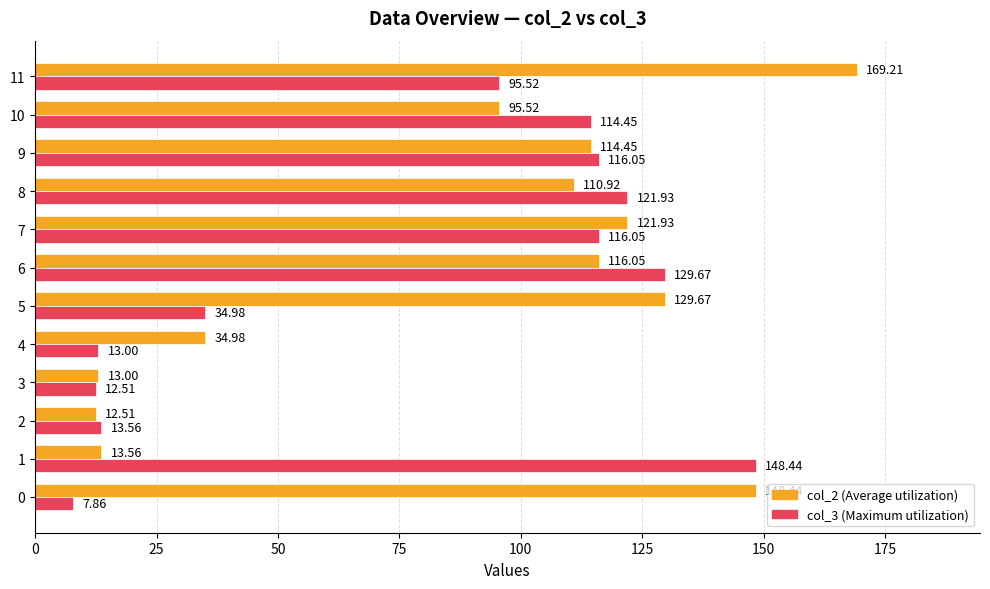

What is the difference between the highest and lowest values at 7?

5.9